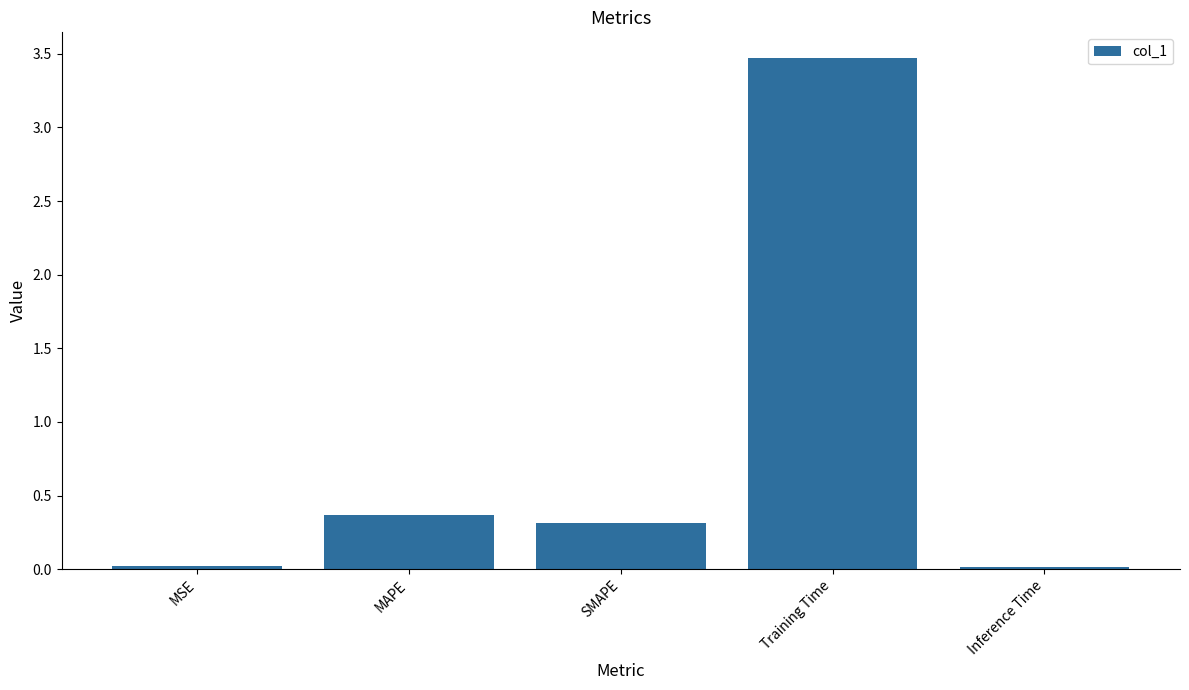

What is the greatest value displayed?

3.5